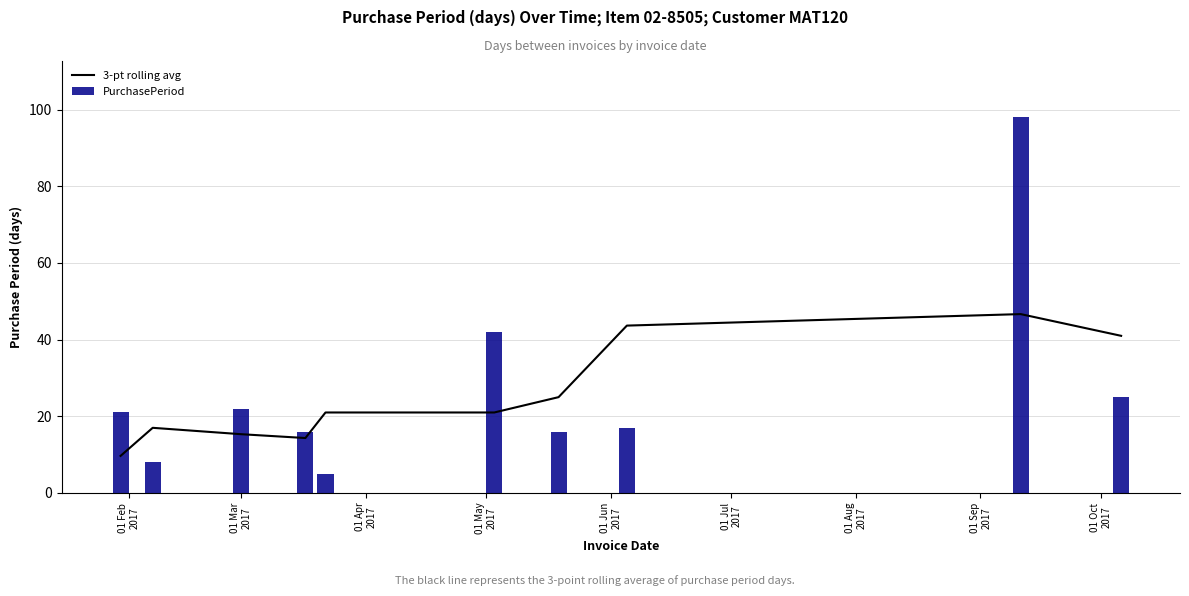

What is the highest value of the 3-pt rolling avg series?

46.7